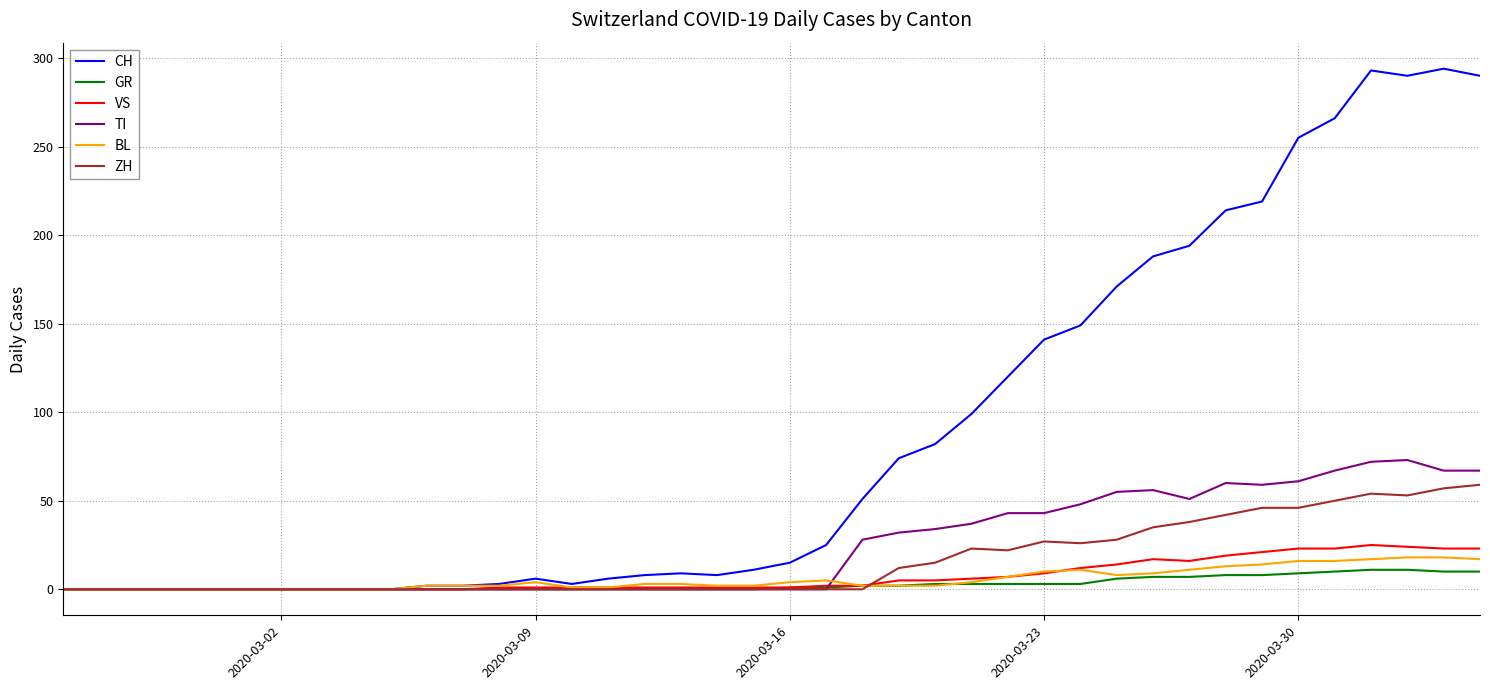

Which series has the largest total across all categories?

CH